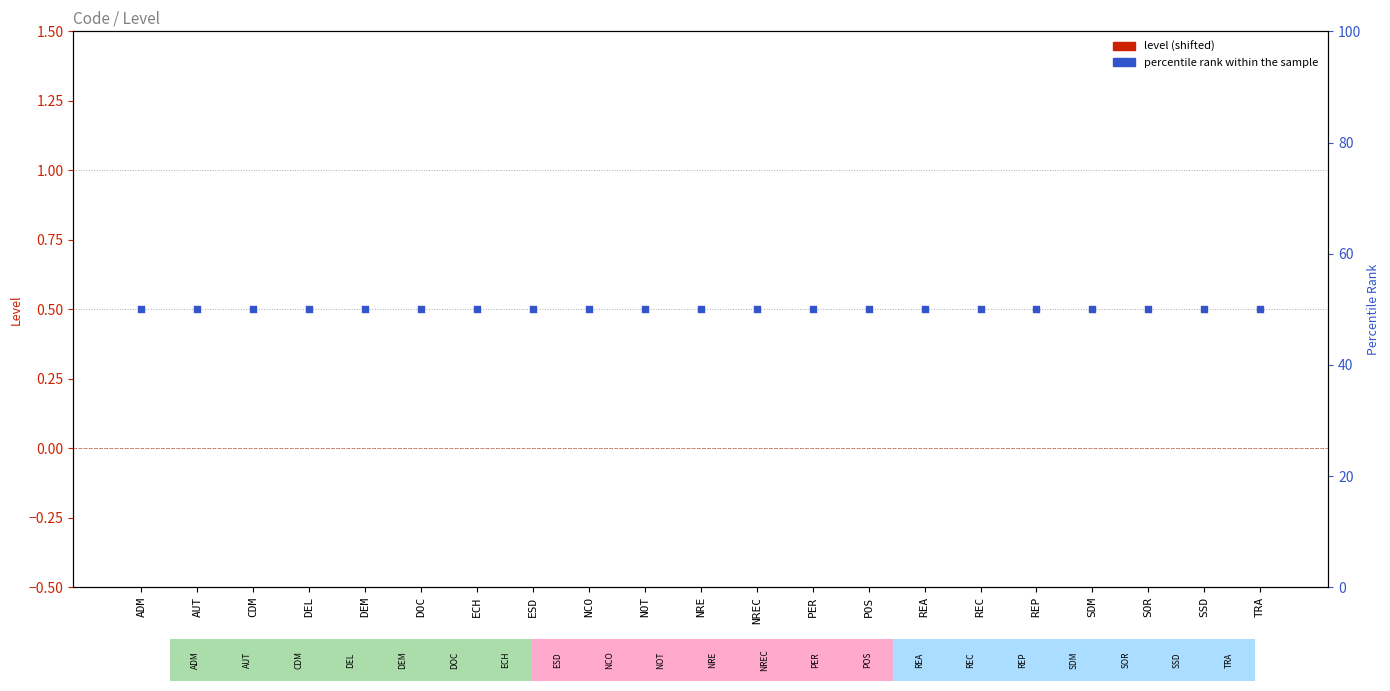

At which category is the sum across all series the highest?

ADM